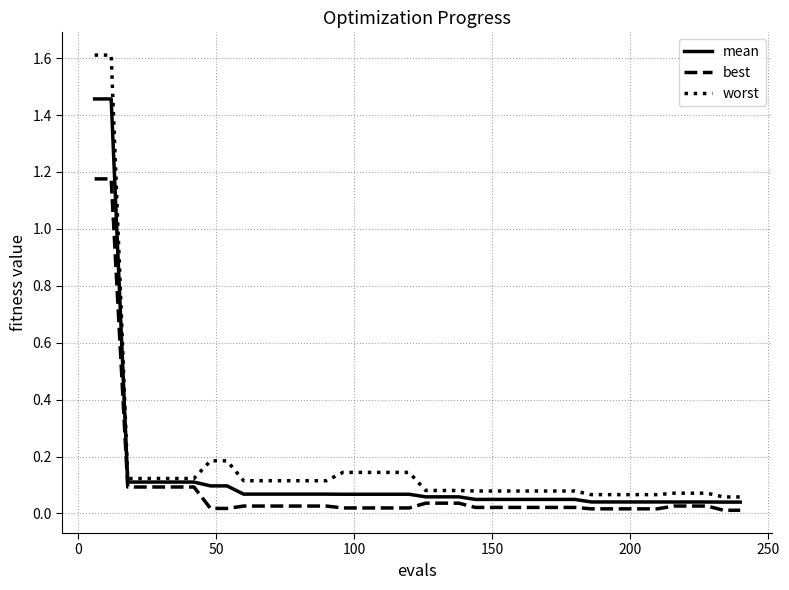

List the series in order of their peak value, highest first.

worst, mean, best